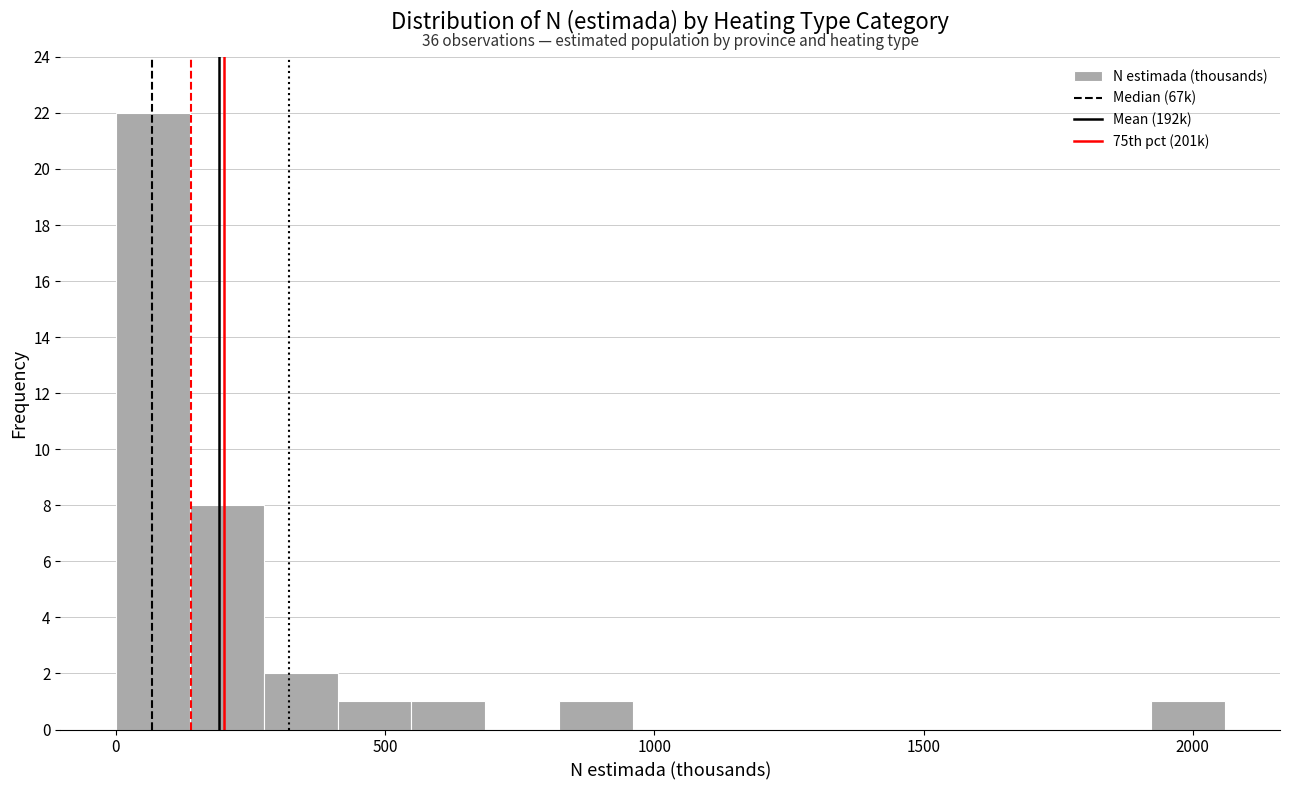

Read against the x-axis, roughly where is the centre of the tallest bar?

50